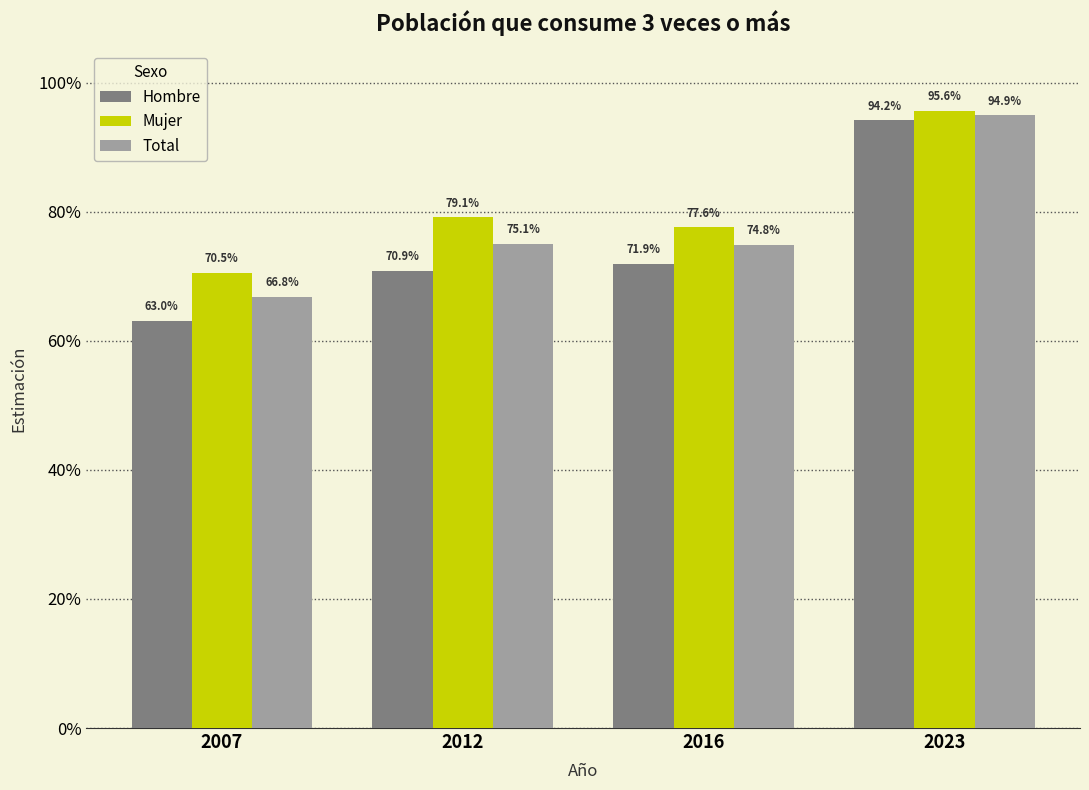

The Total series shows 0.3 at 2012. True or false?

False